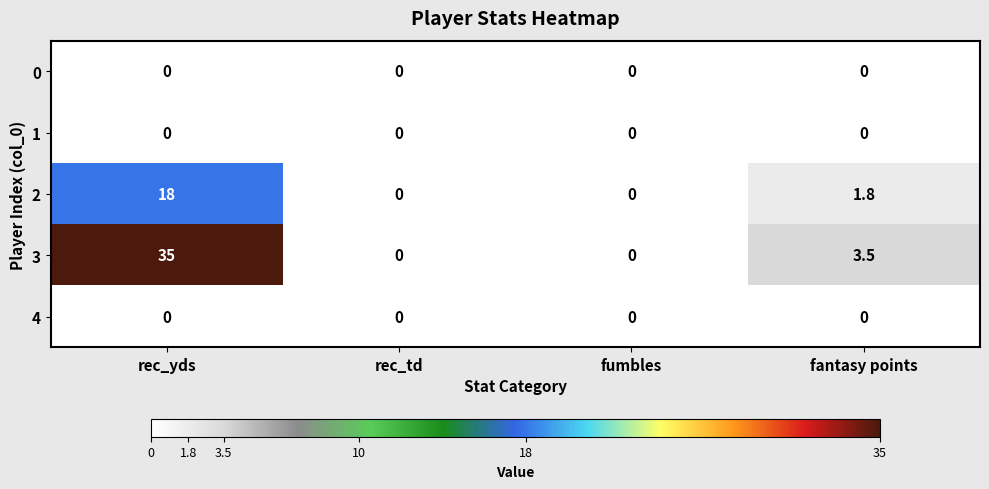

Reading left to right, list all the values displayed in this chart.

0: rec_yds=0.0	rec_td=0.0	fumbles=0.0	fantasy points=0.0
1: rec_yds=0.0	rec_td=0.0	fumbles=0.0	fantasy points=0.0
2: rec_yds=18.0	rec_td=0.0	fumbles=0.0	fantasy points=1.8
3: rec_yds=35.0	rec_td=0.0	fumbles=0.0	fantasy points=3.5
4: rec_yds=0.0	rec_td=0.0	fumbles=0.0	fantasy points=0.0